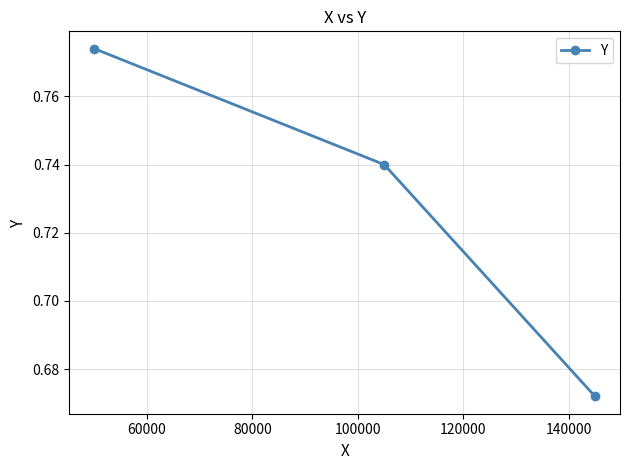

Count the values in the range 0 to 1.

3